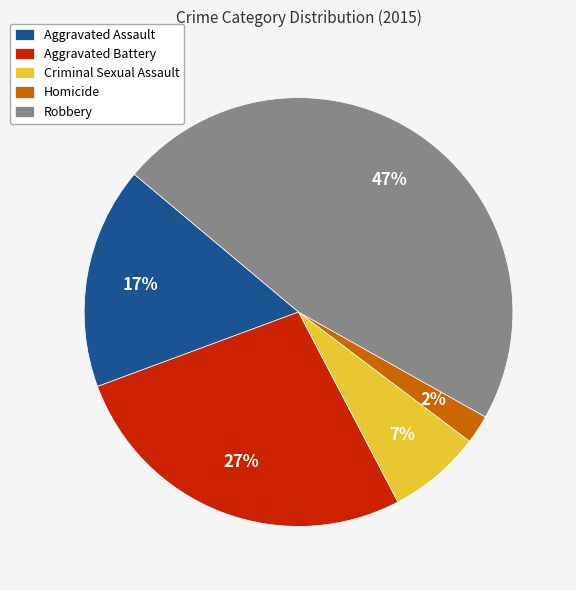

Rank the categories by value from highest to lowest.

Robbery, Aggravated Battery, Aggravated Assault, Criminal Sexual Assault, Homicide